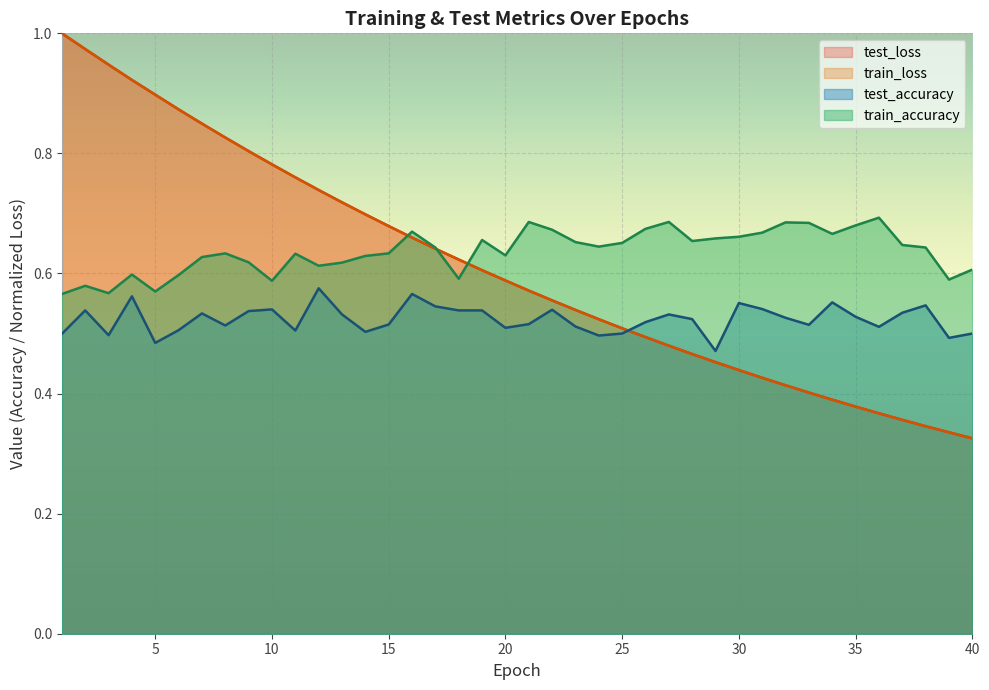

Does the chart display data point markers on the line(s)?

No